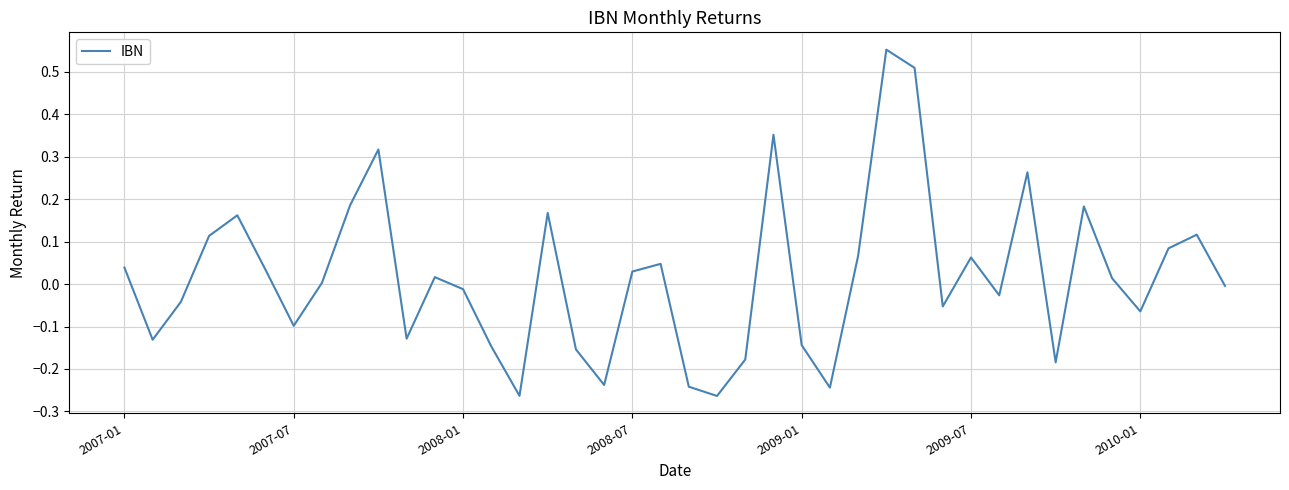

What is the difference between the maximum and minimum values?

0.8